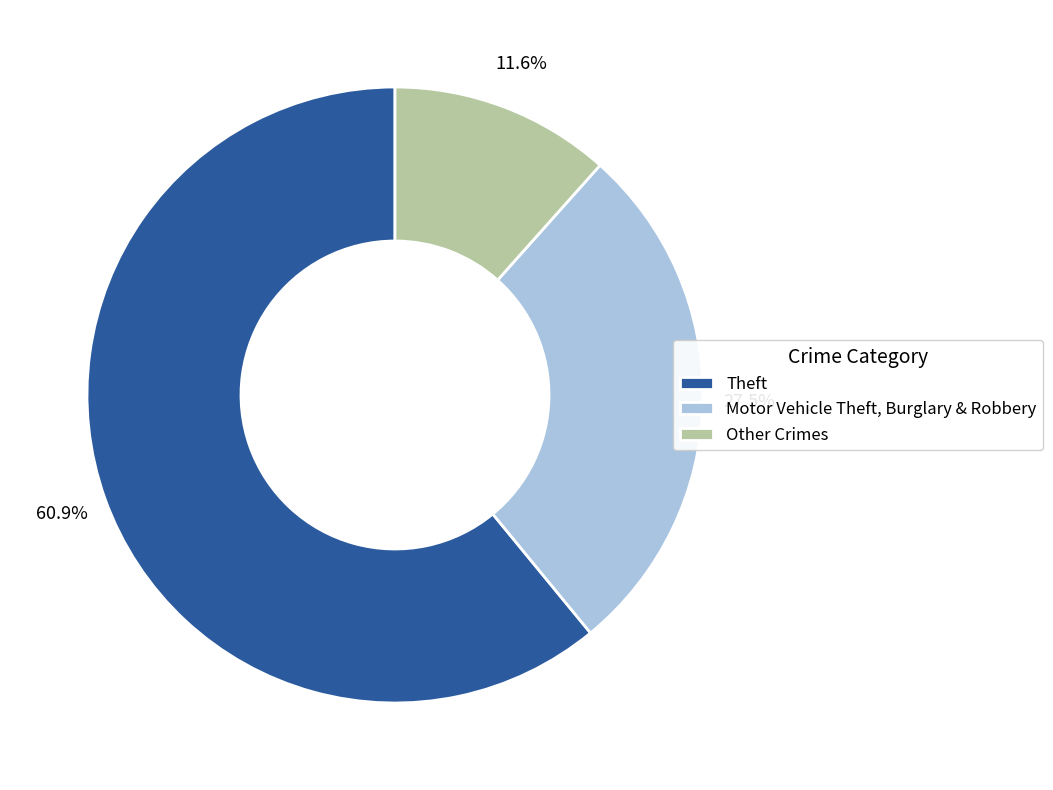

How many segments does this pie chart have?

3